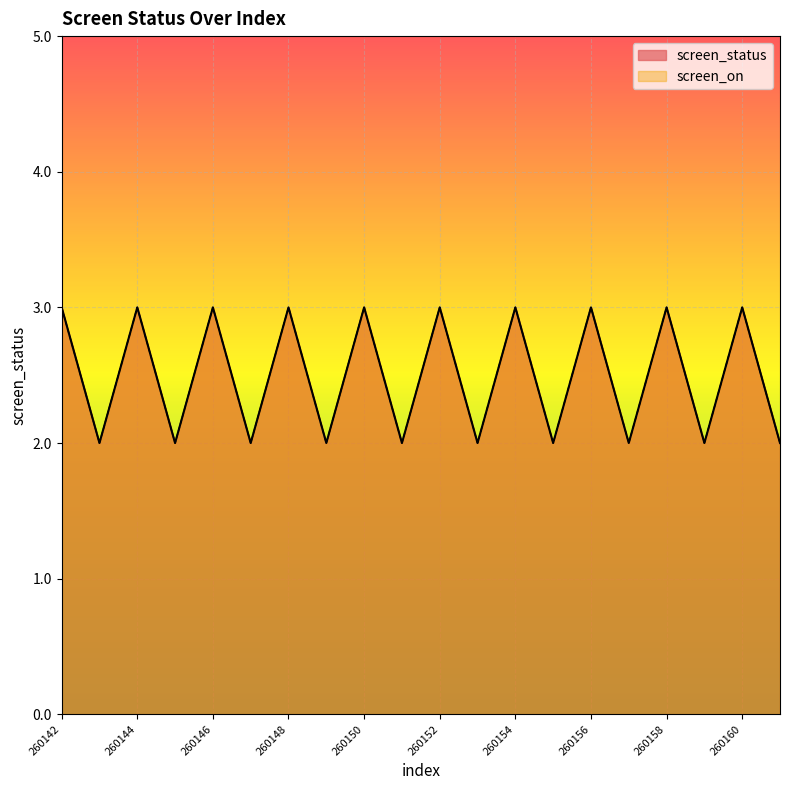

List the labels in order of screen_on value, smallest first.

260143, 260145, 260147, 260149, 260151, 260153, 260155, 260157, 260159, 260161, 260142, 260144, 260146, 260148, 260150, 260152, 260154, 260156, 260158, 260160